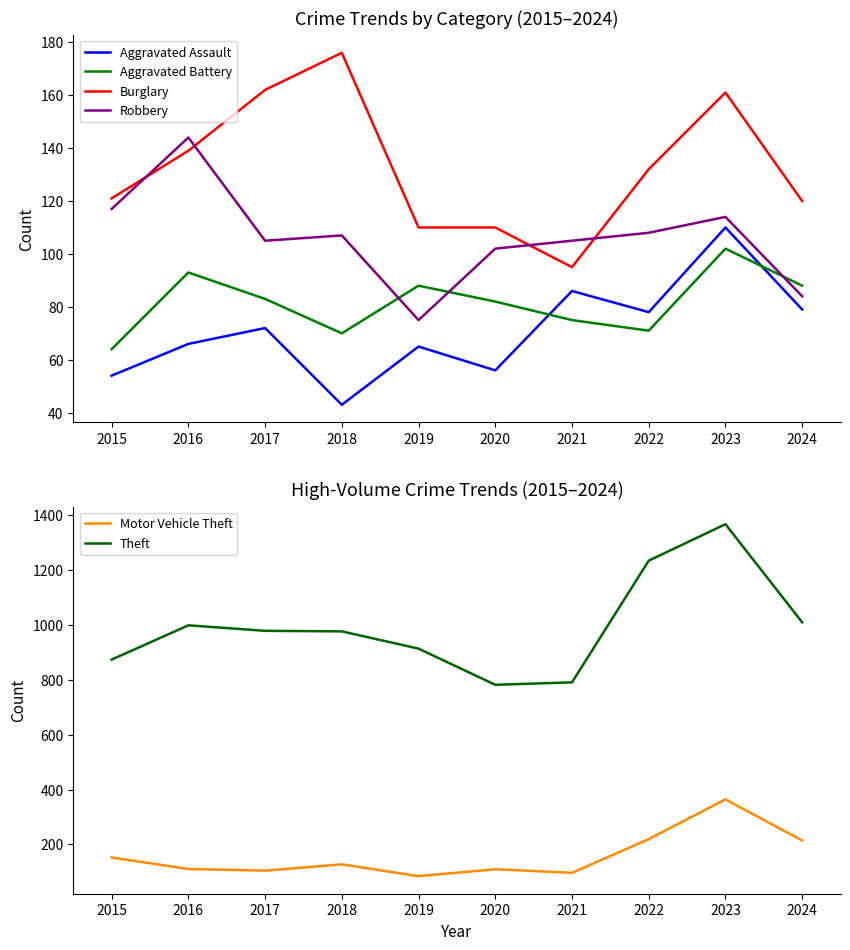

What is the average value of the Motor Vehicle Theft series?

158